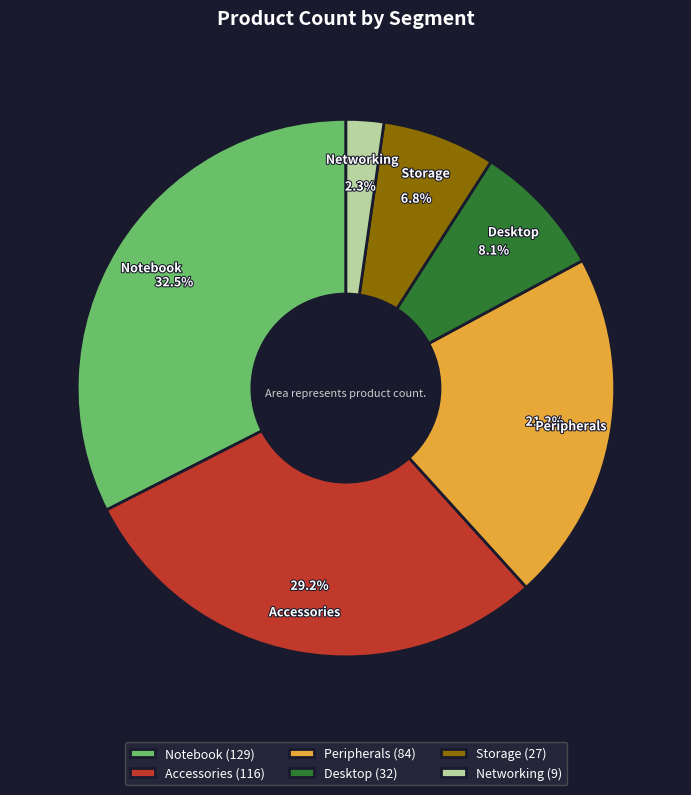

Which slice is the smallest?

Networking